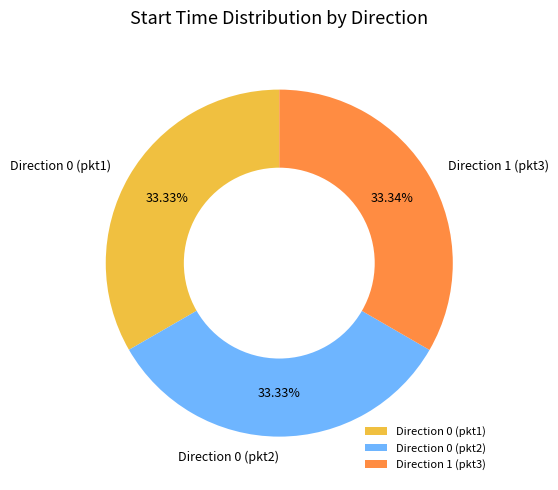

Does any single category account for the majority?

No